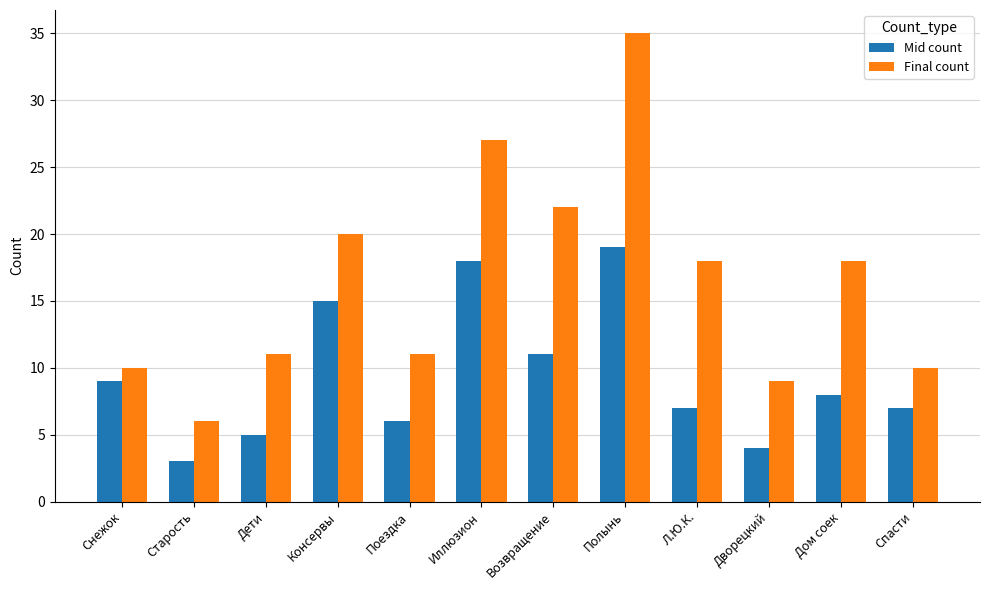

How many series are shown in this chart?

2